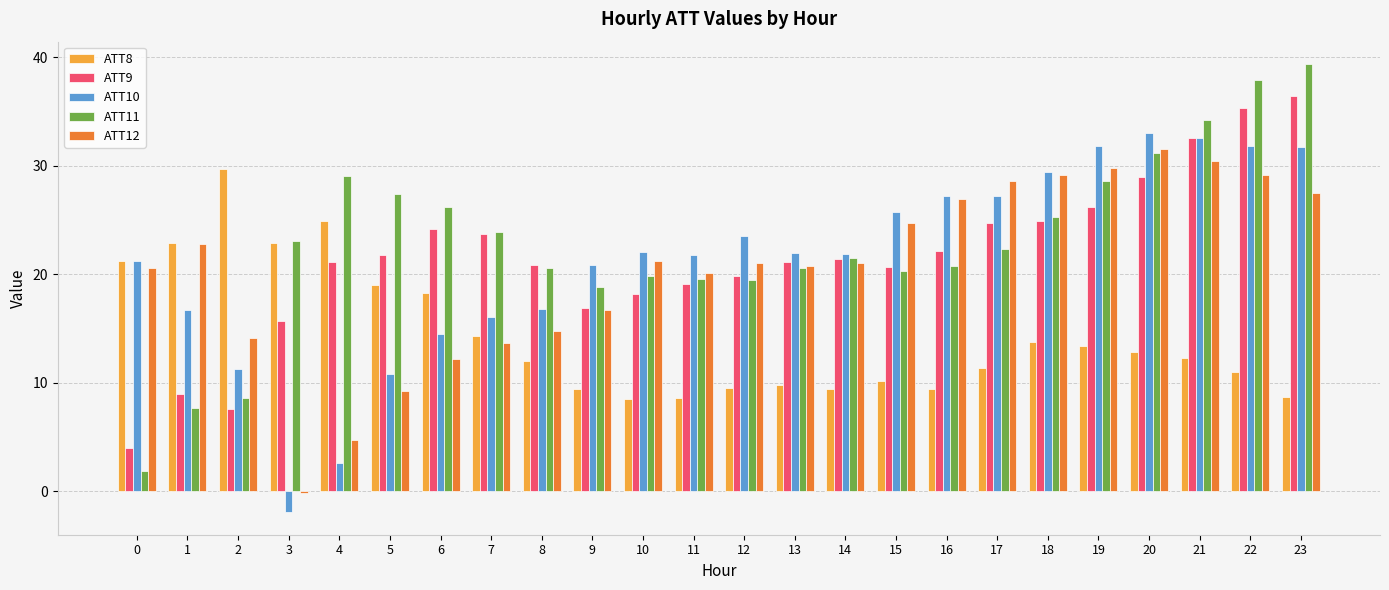

What is the spread (max minus min) of values at 2?

22.1